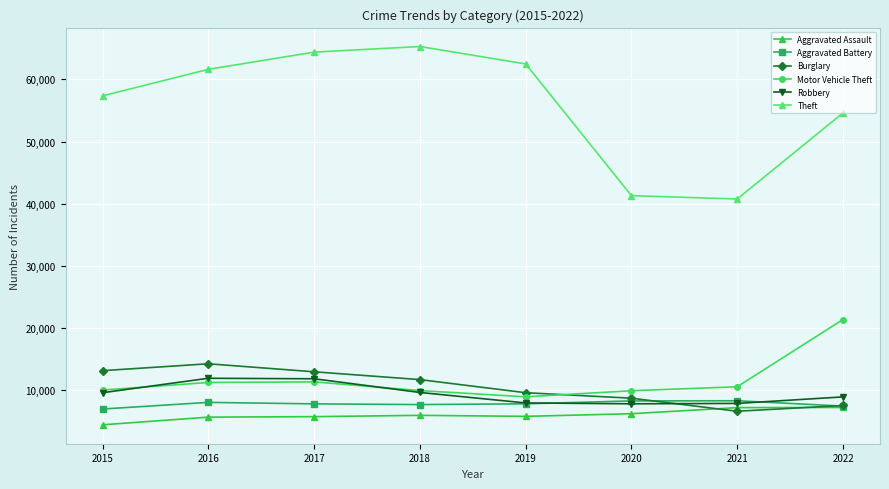

What are all the series names shown in the legend?

Aggravated Assault, Aggravated Battery, Burglary, Motor Vehicle Theft, Robbery, Theft